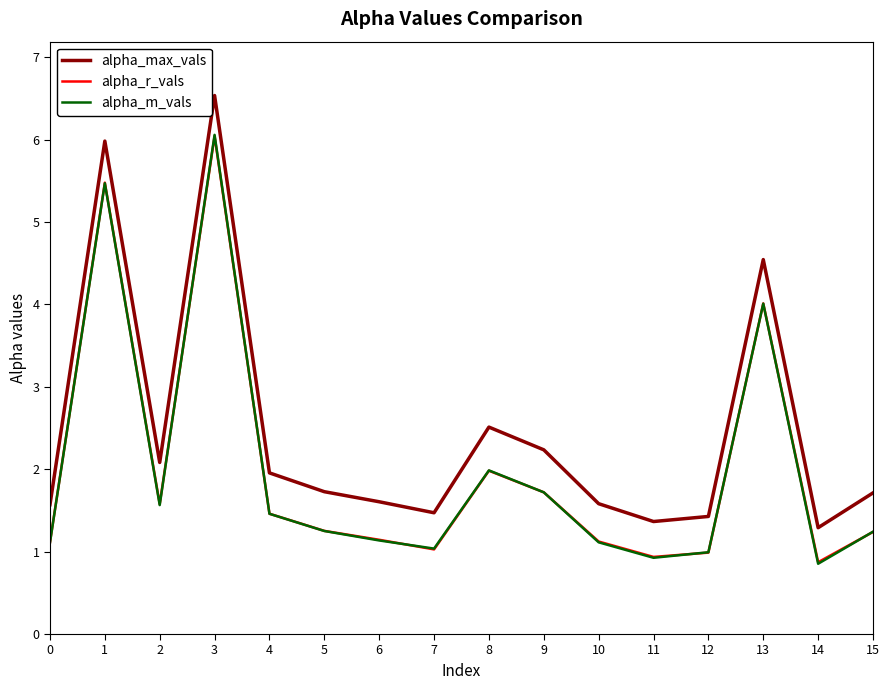

True or false: alpha_r_vals and alpha_max_vals cross at least once.

False